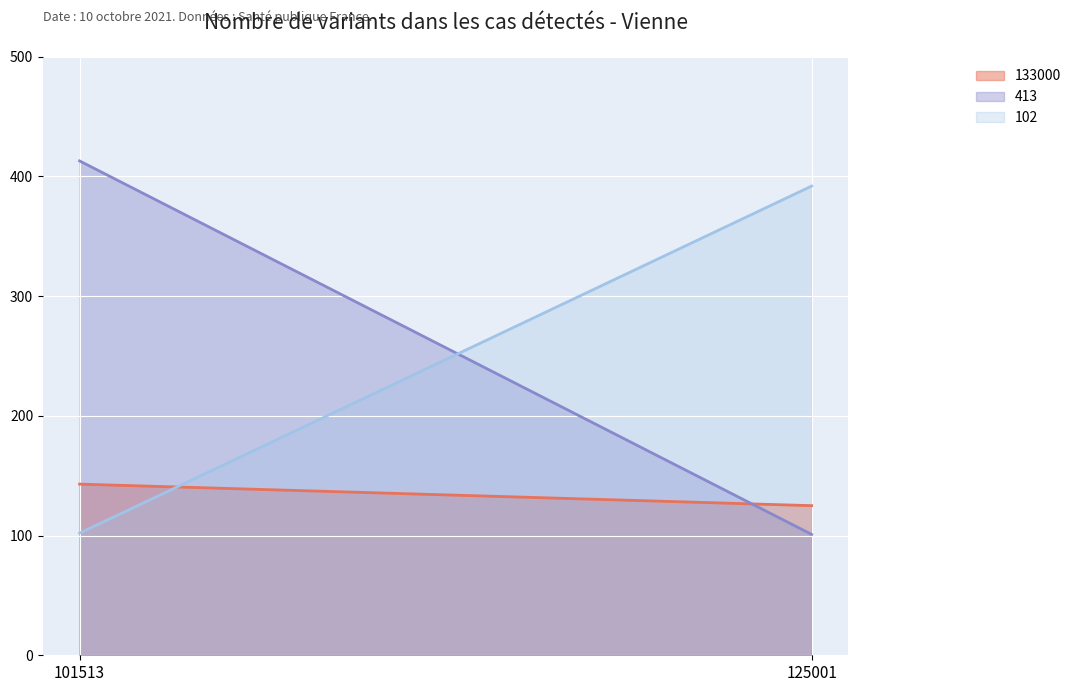

Count the 413 values in the range 101 to 413.

2